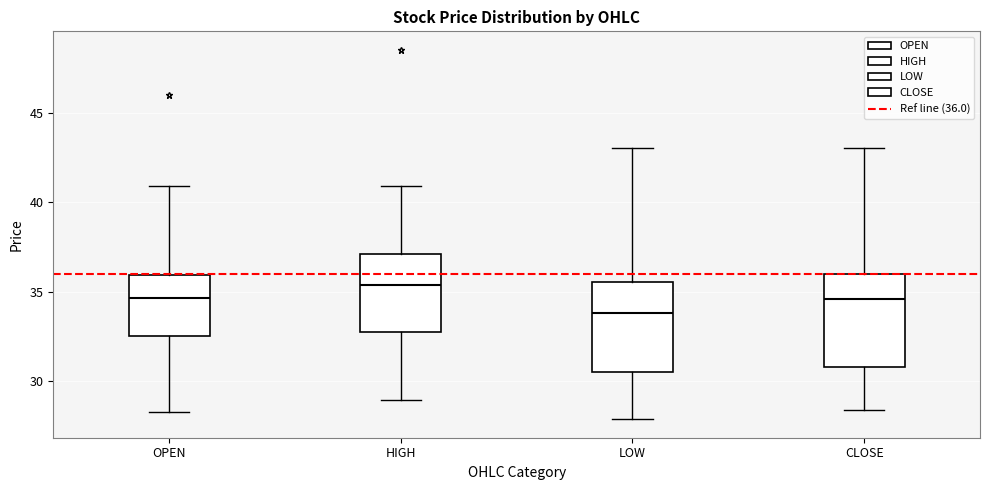

Where does the median line of the box for LOW sit on the y-axis? The values are not printed on the chart, so give them approximately, as read against the axis.

34.0